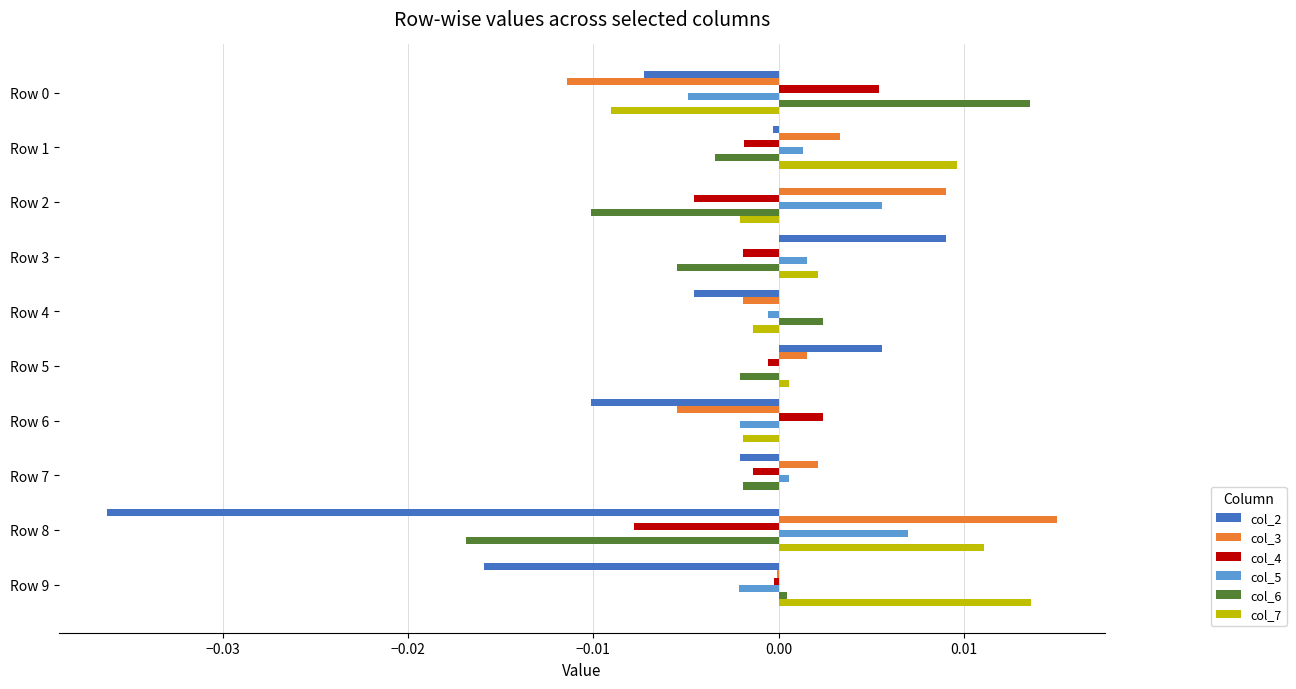

Is the value of col_4 at Row 0 greater than the value of col_5 at Row 7?

Yes